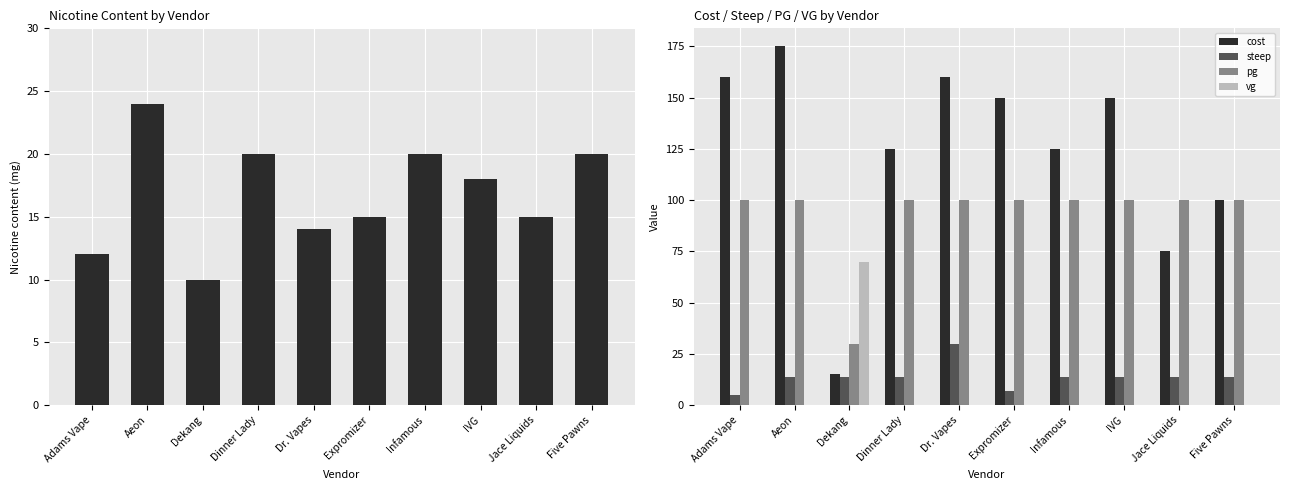

Reading left to right, transcribe all the data shown in this chart.

content: 12	24	10	20	14	15	20	18	15	20
cost: 160	175	15	125	160	150	125	150	75	100
steep: 5	14	14	14	30	7	14	14	14	14
pg: 100	100	30	100	100	100	100	100	100	100
vg: 0	0	70	0	0	0	0	0	0	0